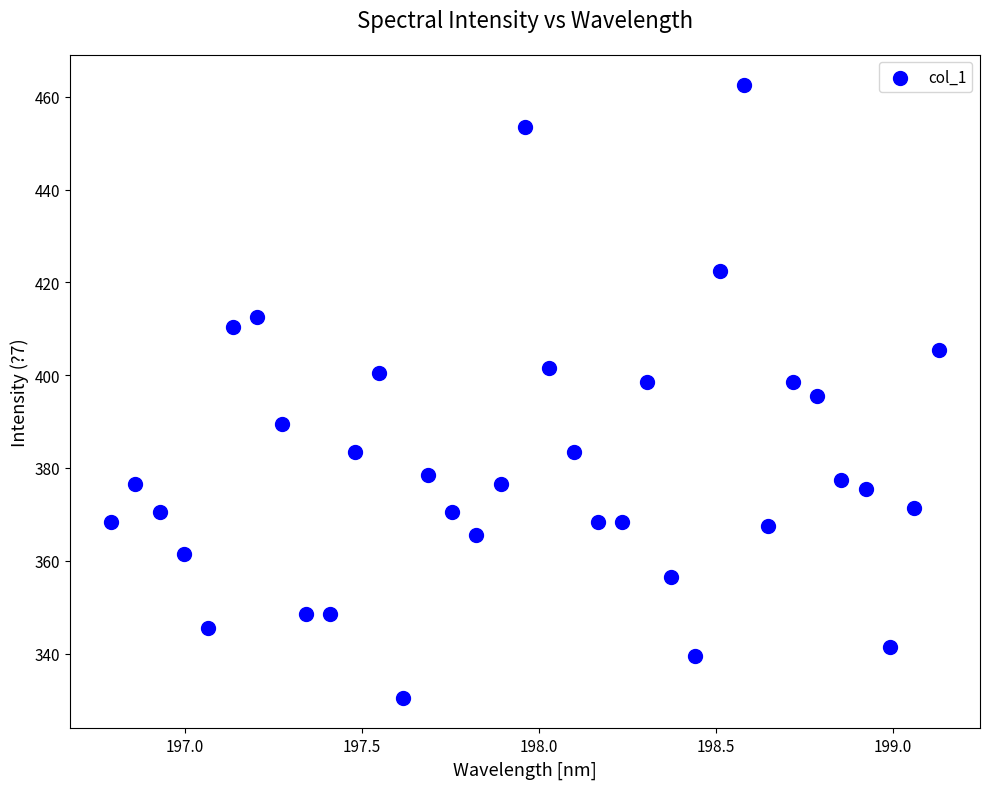

What is the range of X values (max minus min)?

2.3